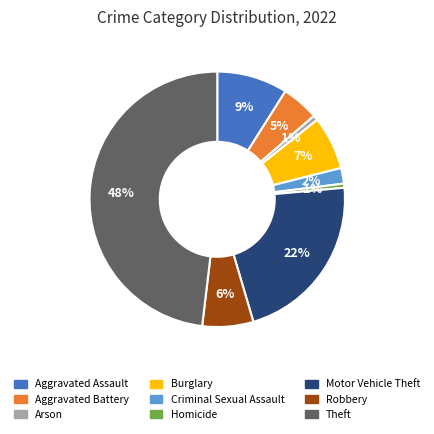

Does Arson represent more than half of the total?

No